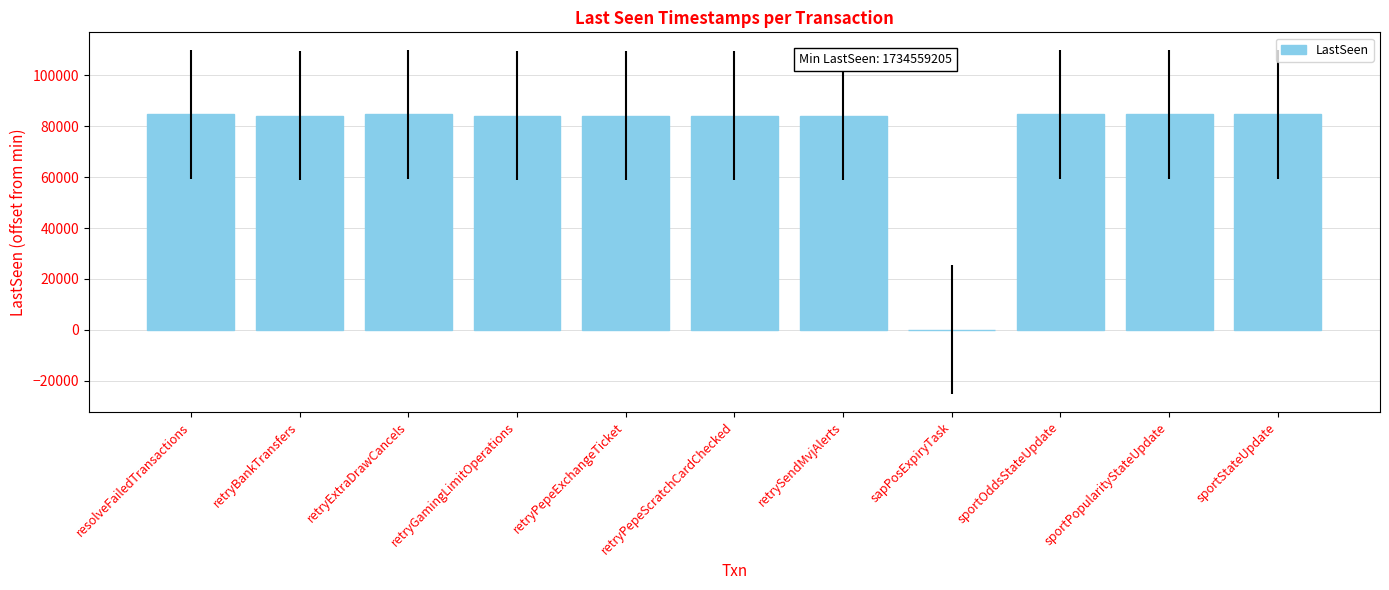

What is the sum of all values?

844132